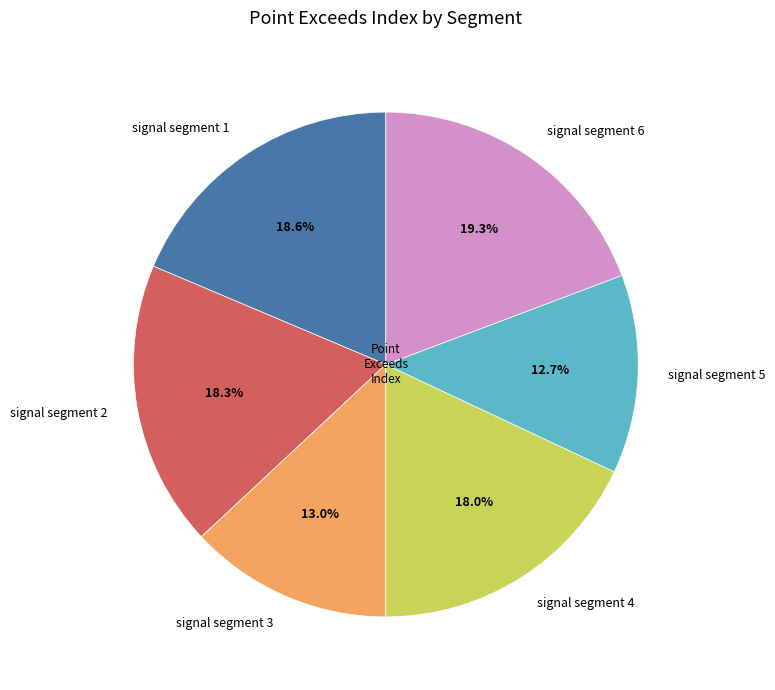

How much of the chart is everything except signal segment 6?

80.7%